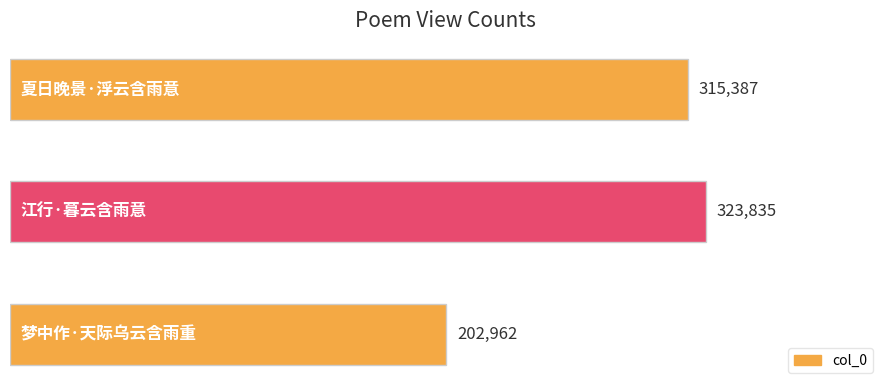

What is the minimum value shown in the chart?

202962